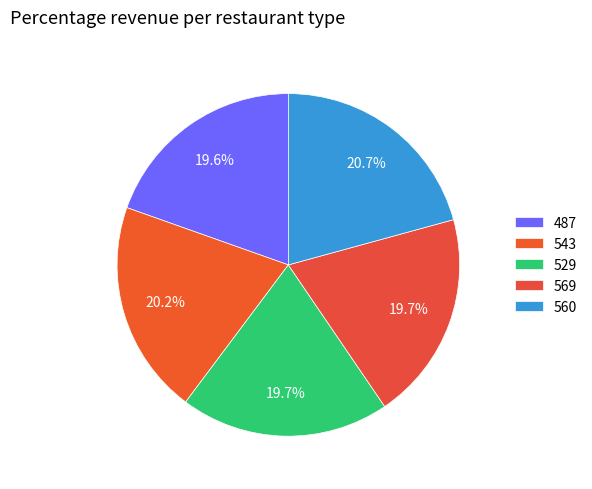

The 487 slice represents 20% of the pie. True or false?

True